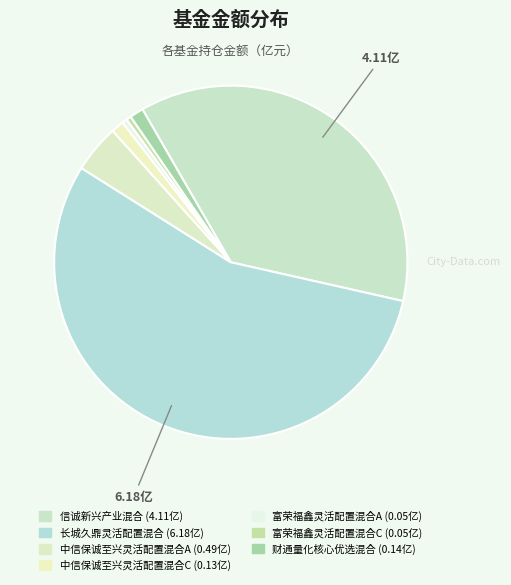

Which slice is the smallest?

富荣福鑫灵活配置混合A